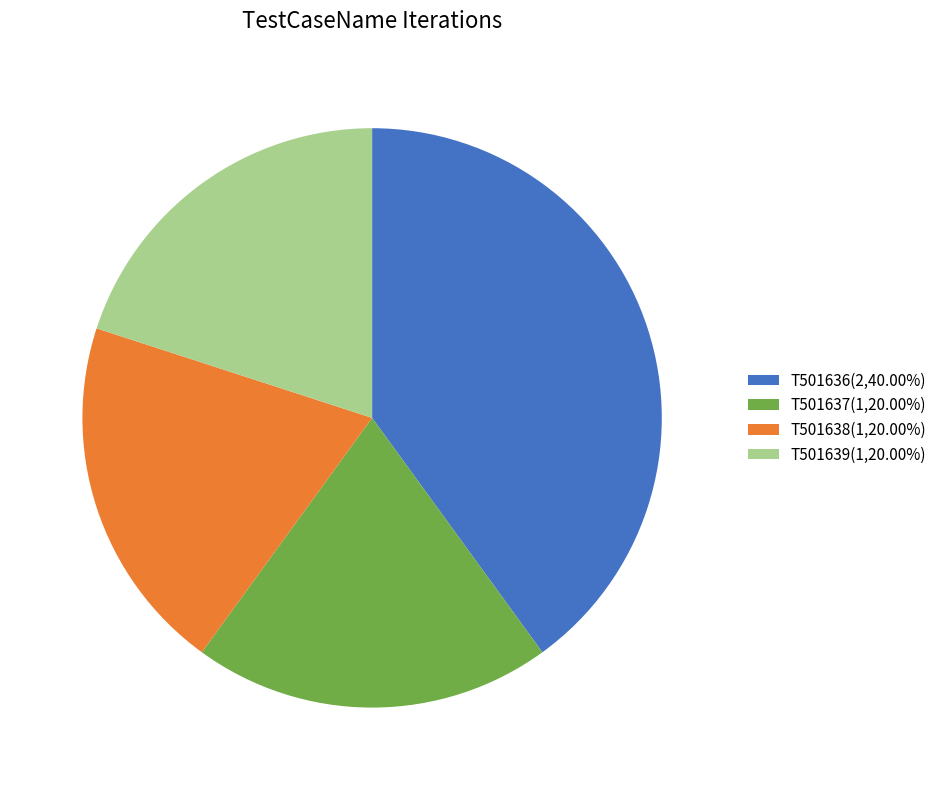

How many slices are in this pie chart?

4